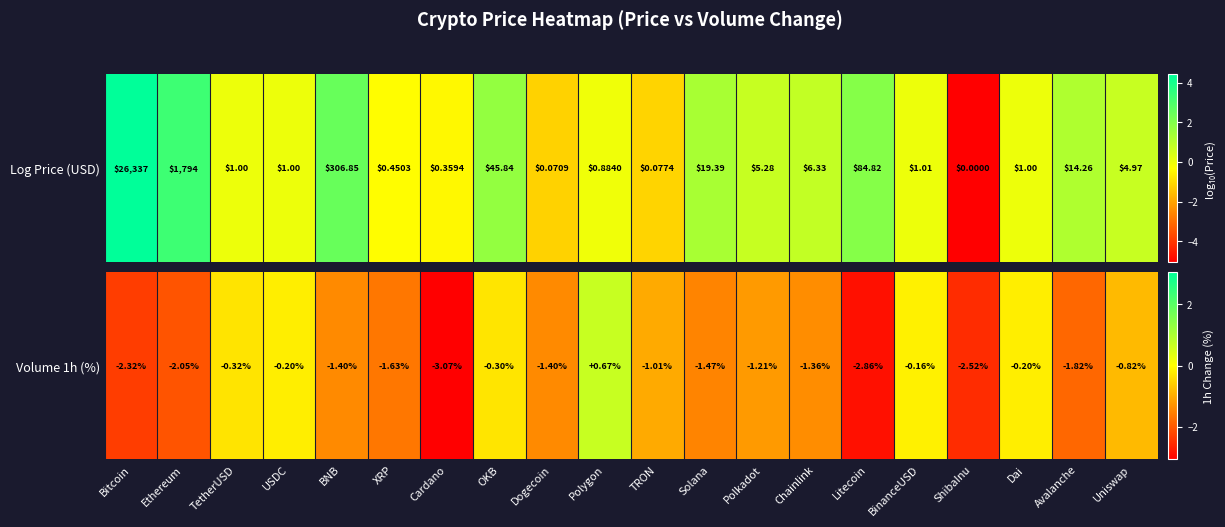

What is the change in value from ShibaInu to Dai?

+2.3